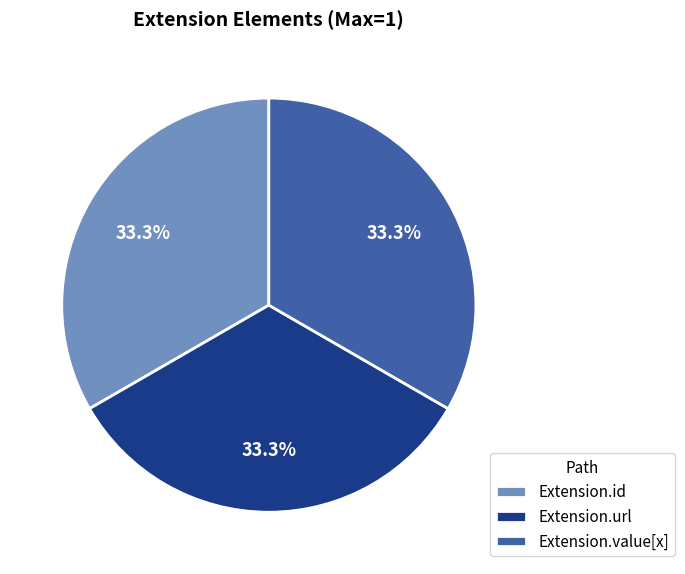

Count the number of slices in the pie.

3